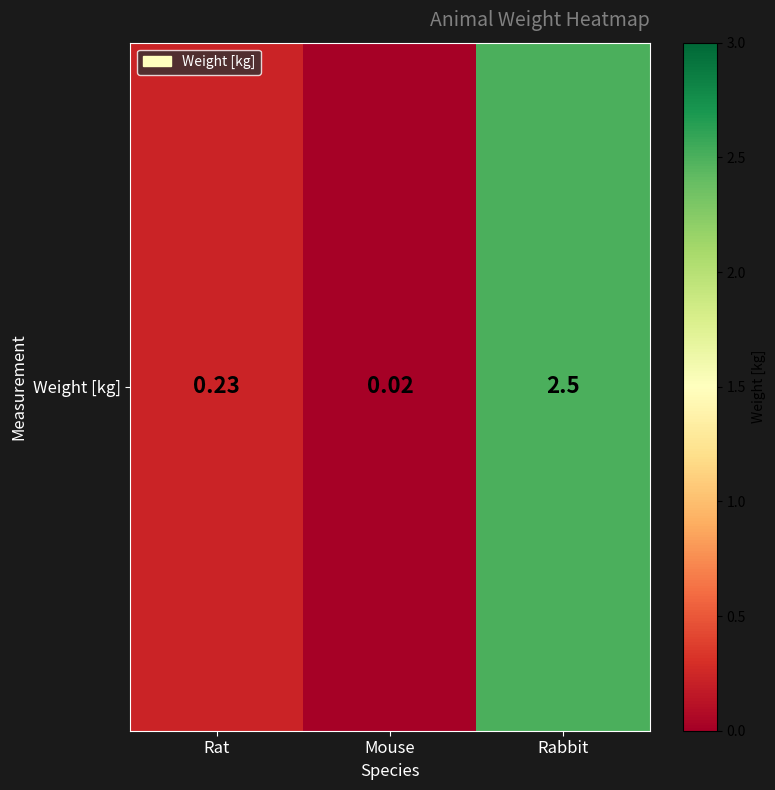

List the labels in order of value, smallest first.

Mouse, Rat, Rabbit